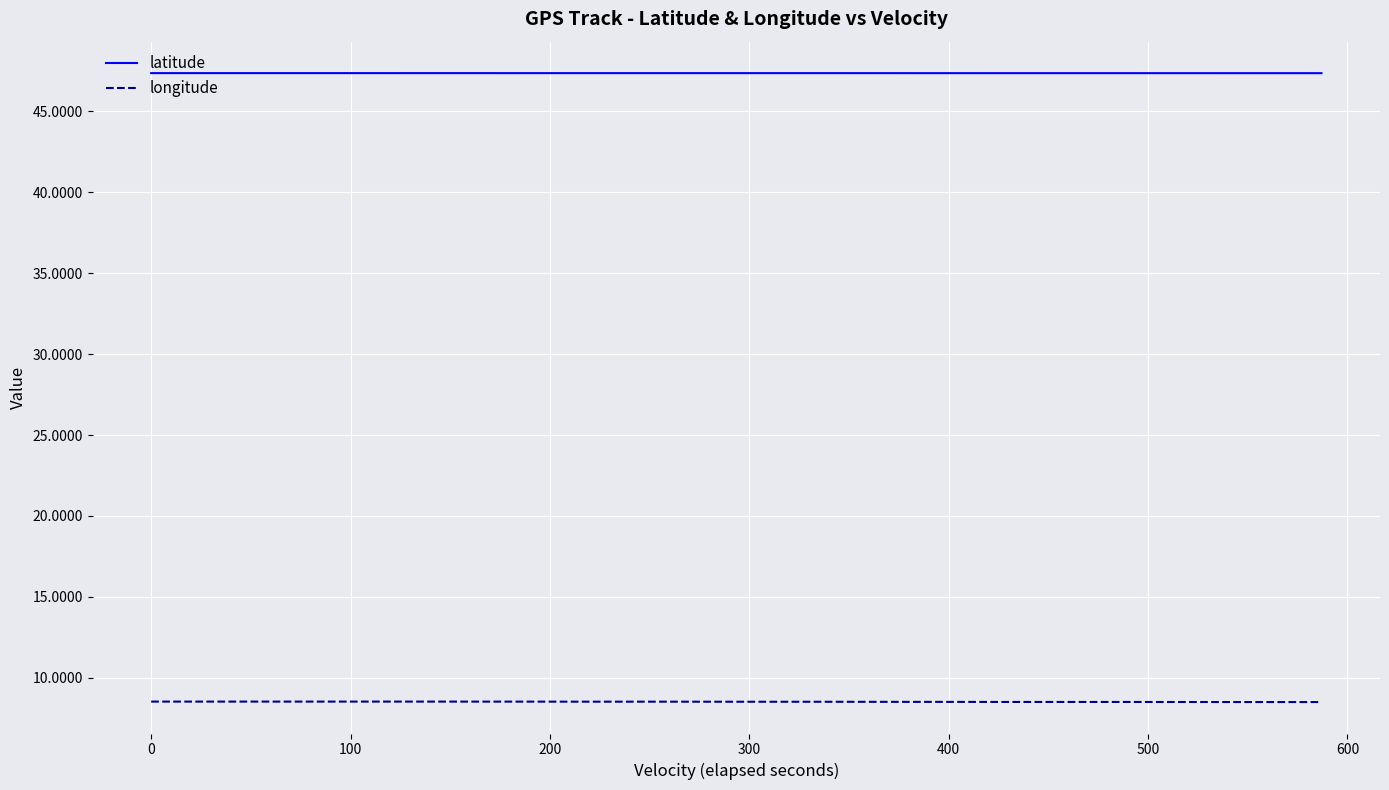

List the series in order of their peak value, highest first.

latitude, longitude